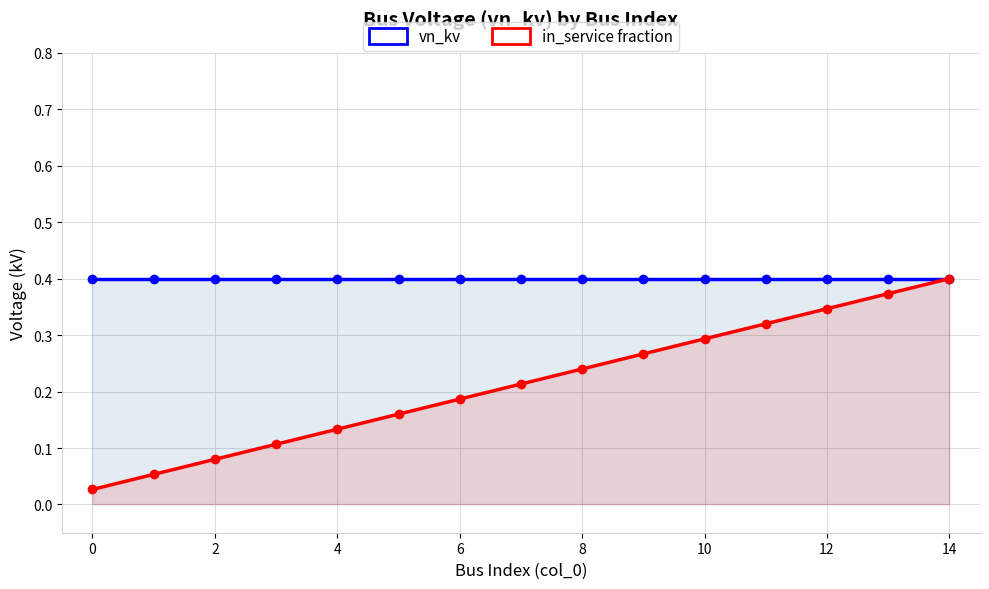

What are all the series names shown in the legend?

vn_kv, in_service fraction